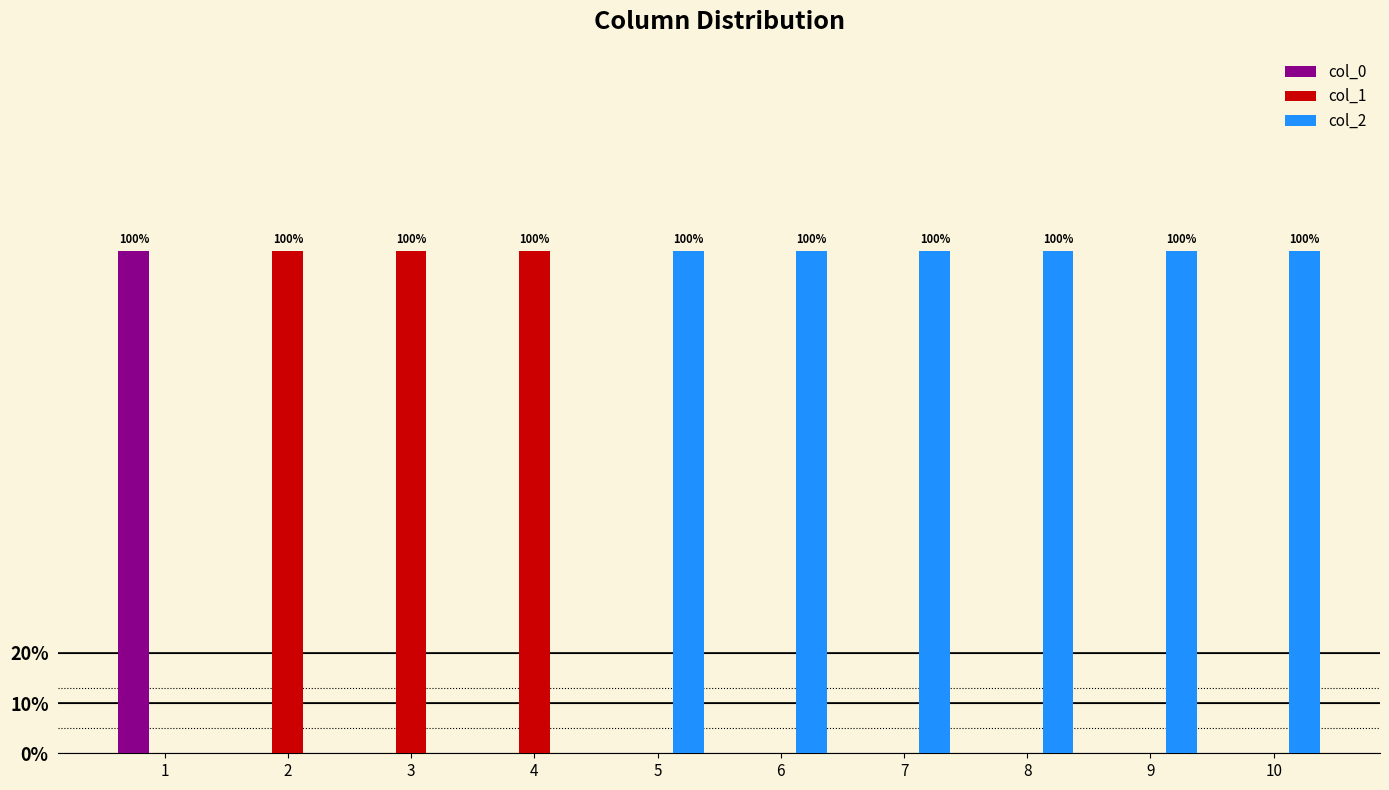

The col_2 series shows 1 at 9. True or false?

True